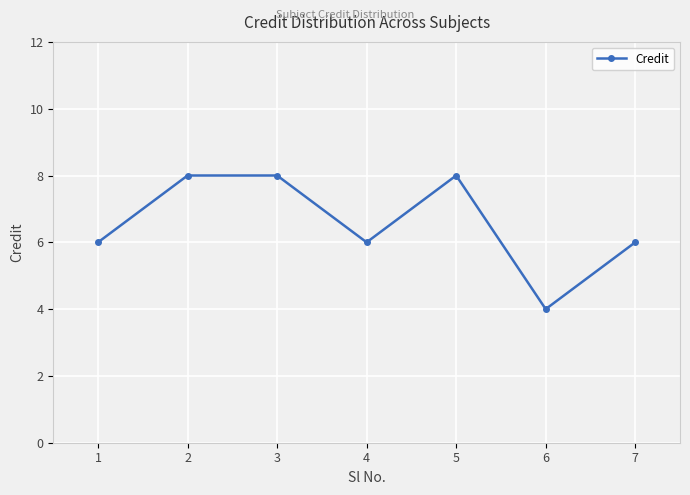

Count the number of categories in the chart.

7